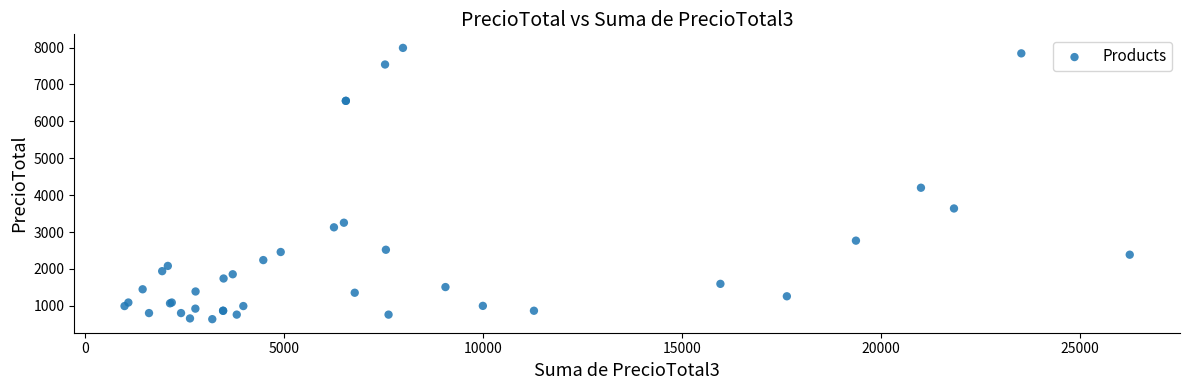

What Y value in the scatter plot is closest to 4316?

4202